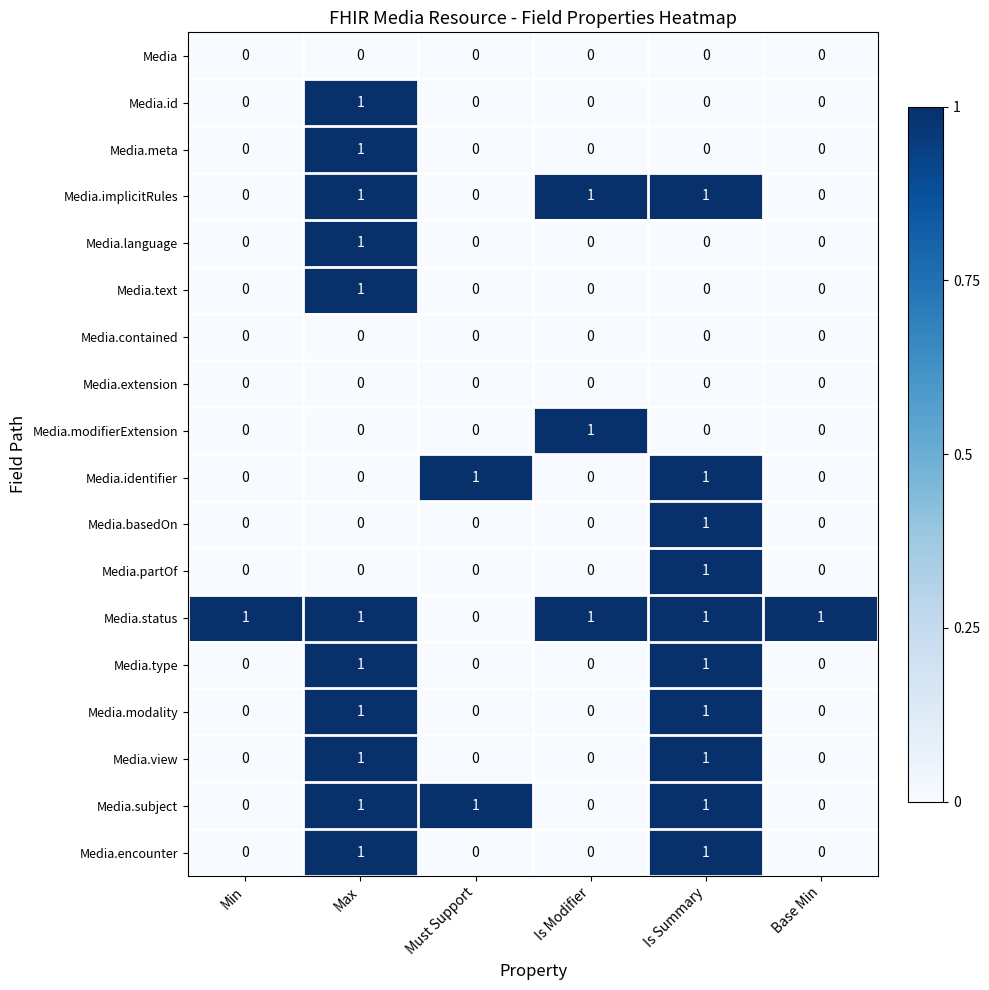

Is the value of Media.identifier at Min greater than the value of Media.encounter at Max?

No